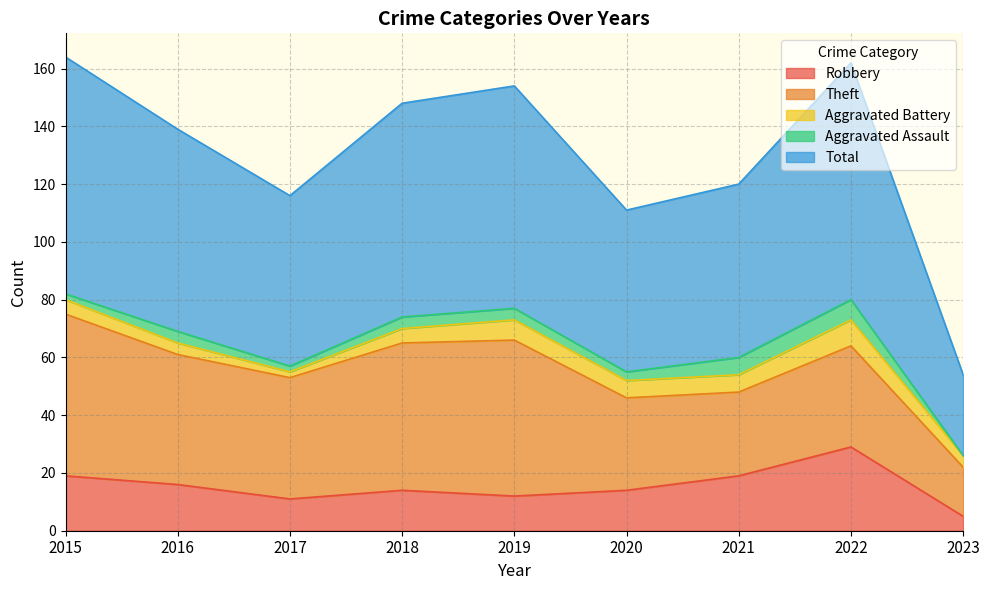

True or false: Total and Aggravated Battery cross at least once.

False